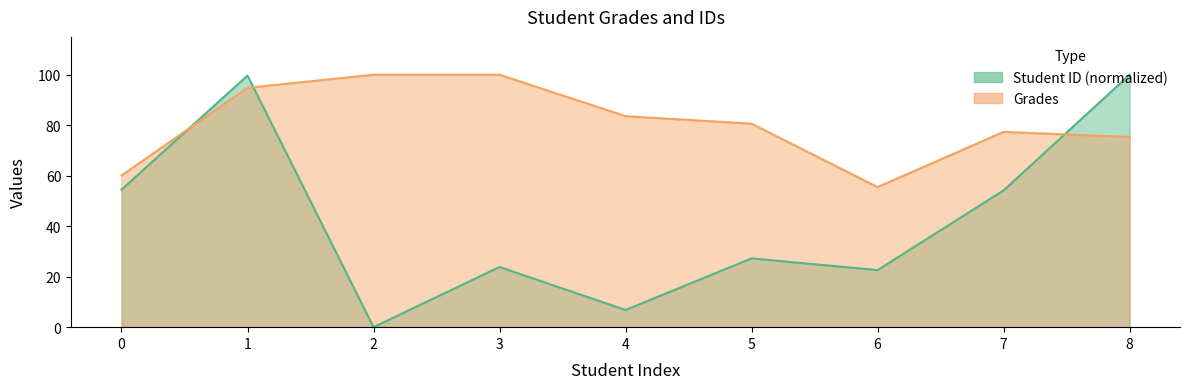

What is the sum of the Student ID values at 6 and 8?

122.6